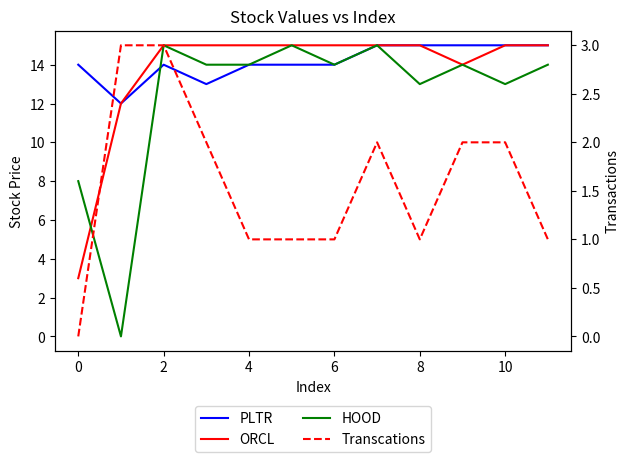

True or false: PLTR has more than 0 points higher than both neighbors.

True